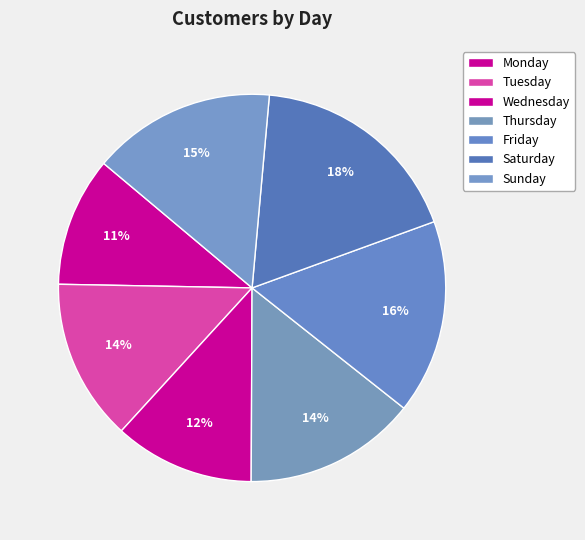

Is the sum of Friday and Thursday greater than half?

No